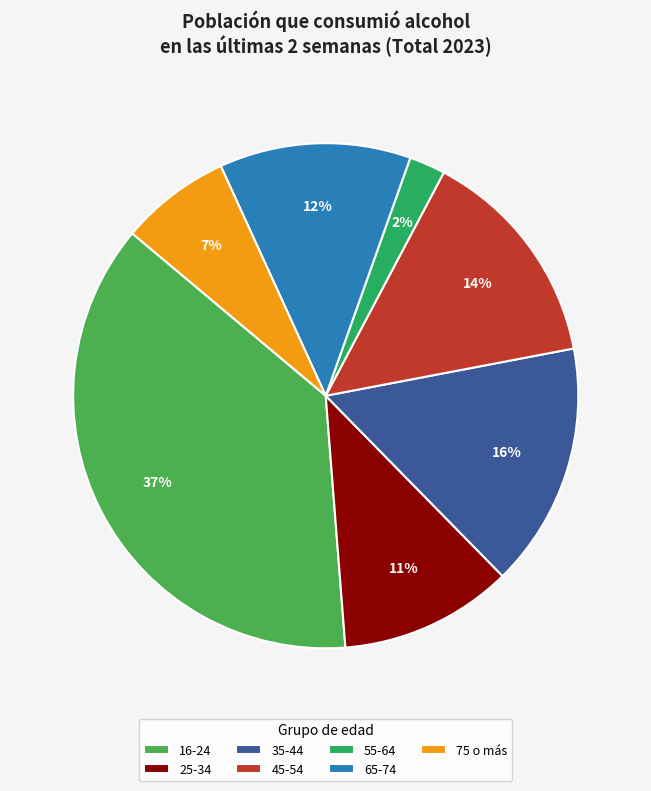

Which category has the biggest portion of the pie?

16-24